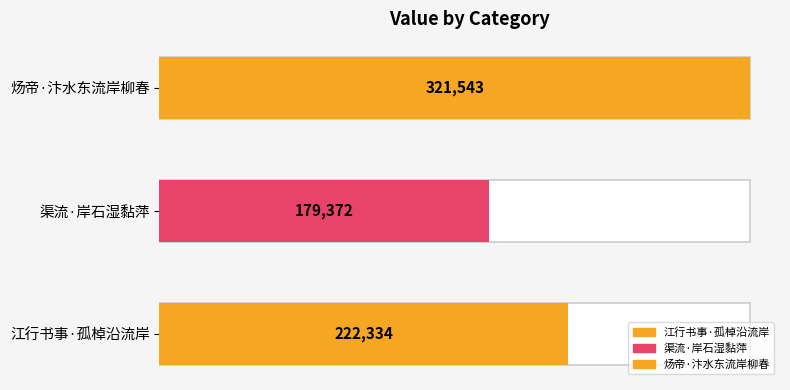

Reading right to left, list all the values displayed in this chart.

炀帝·汴水东流岸柳春=321543	渠流·岸石湿黏萍=179372	江行书事·孤棹沿流岸=222334